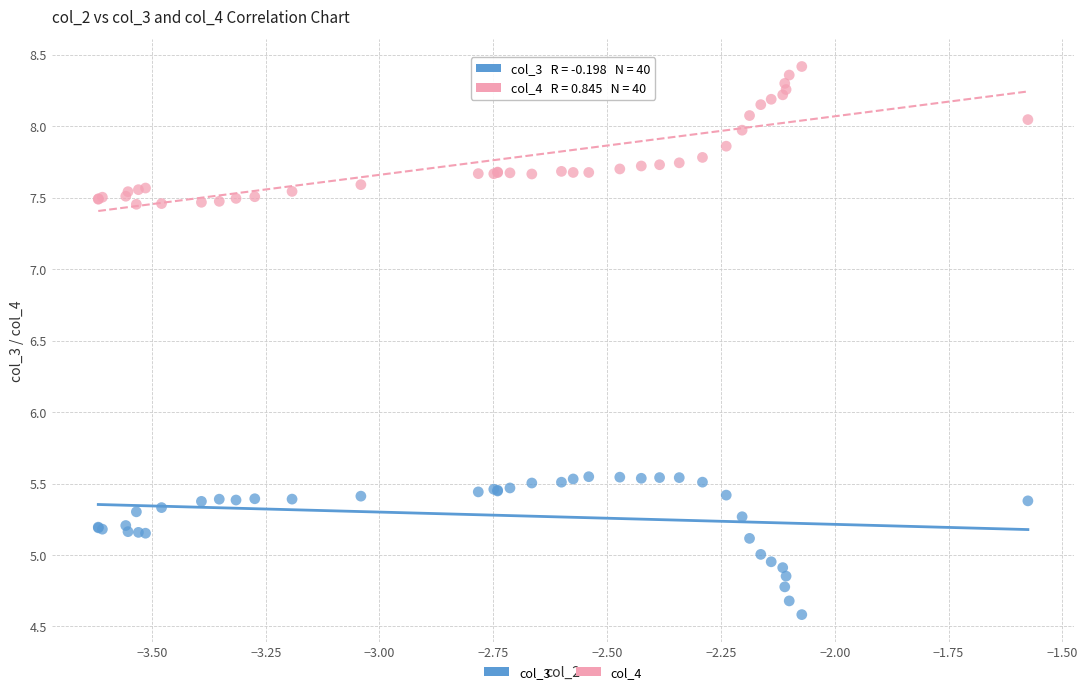

What are all the series names shown in the legend?

col_3, col_4